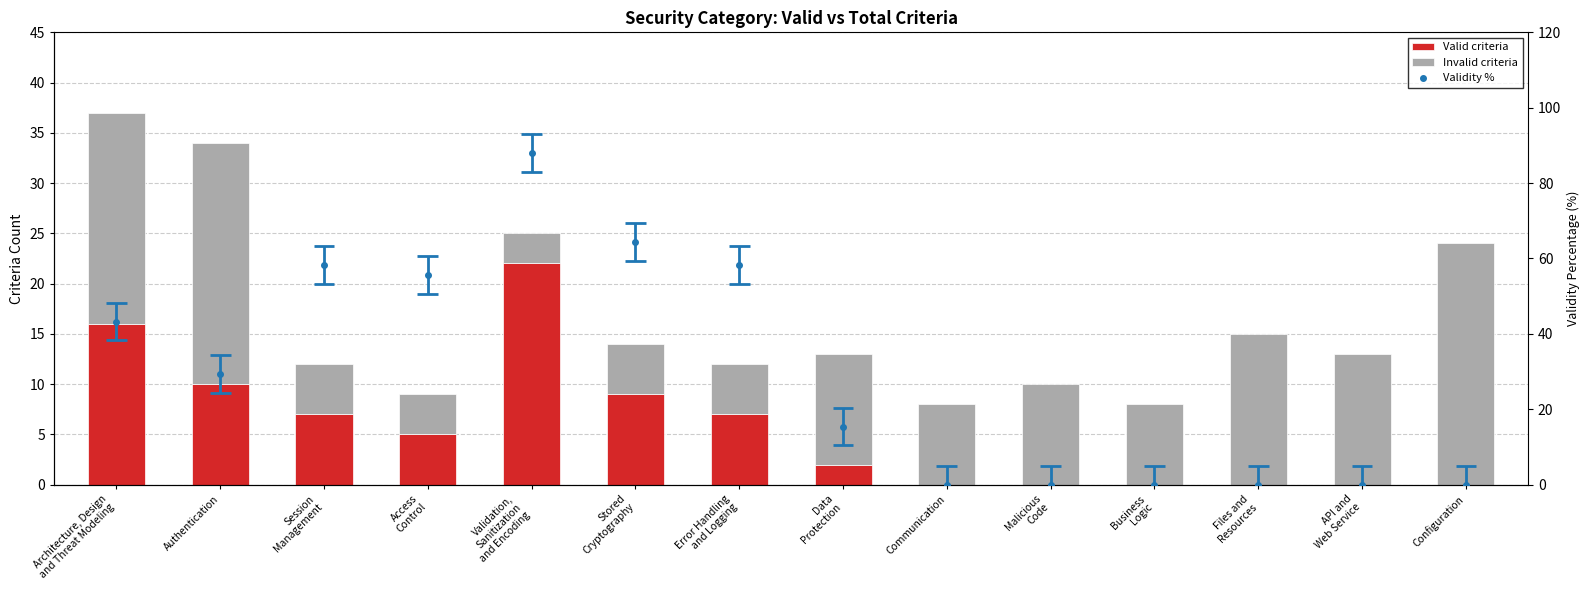

Which series has the widest spread of values?

Validity %